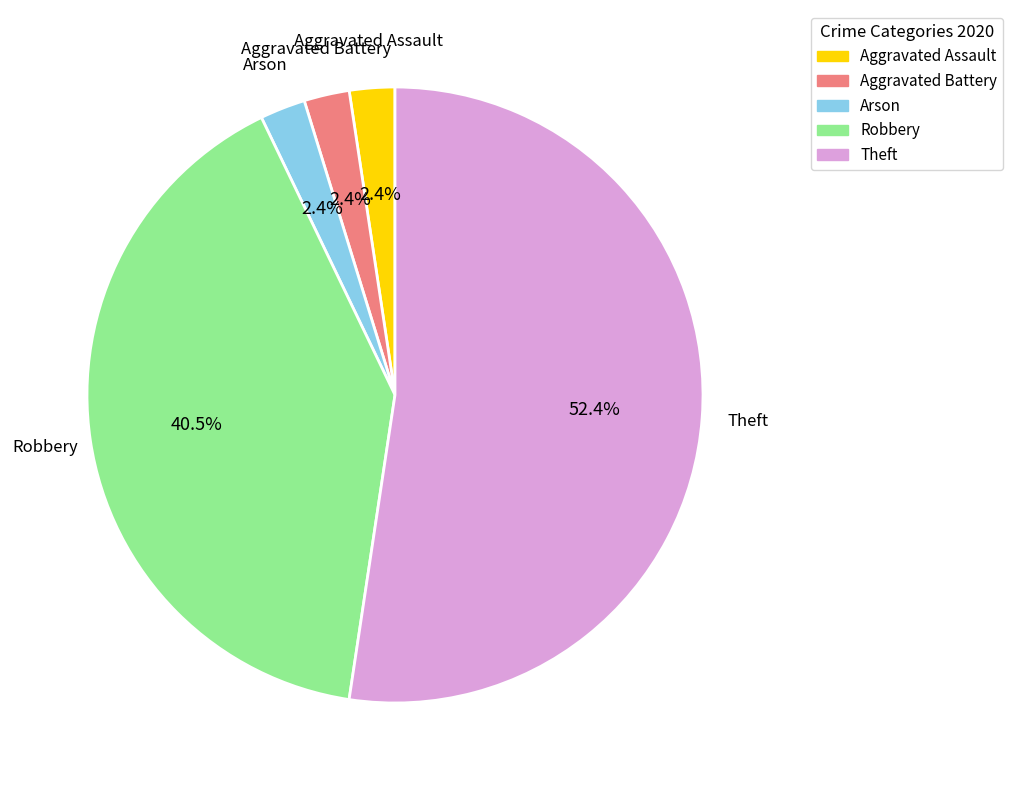

To the nearest percent, what percentage of the pie is Arson?

2%